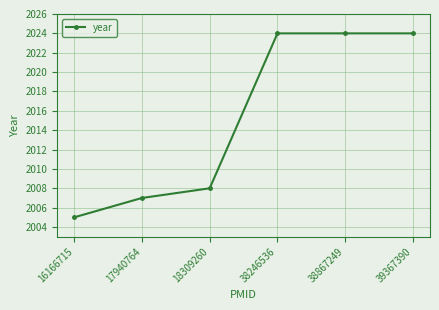

What is the value of the 6th point from the left?

2024